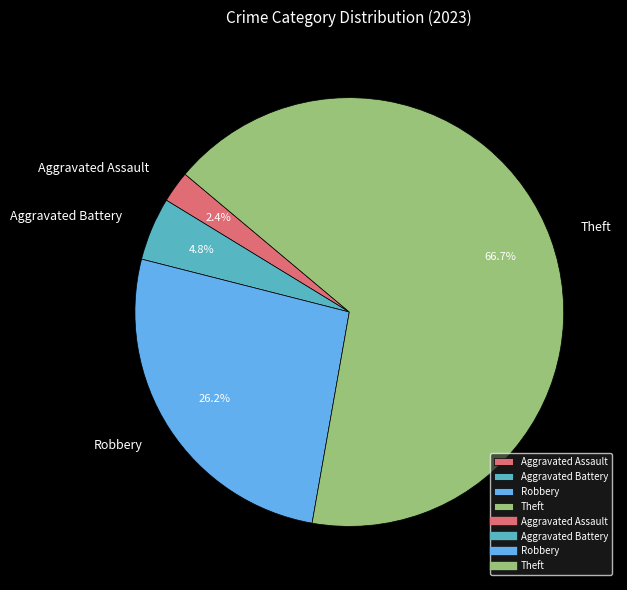

Rank the categories by value from highest to lowest.

Theft, Robbery, Aggravated Battery, Aggravated Assault